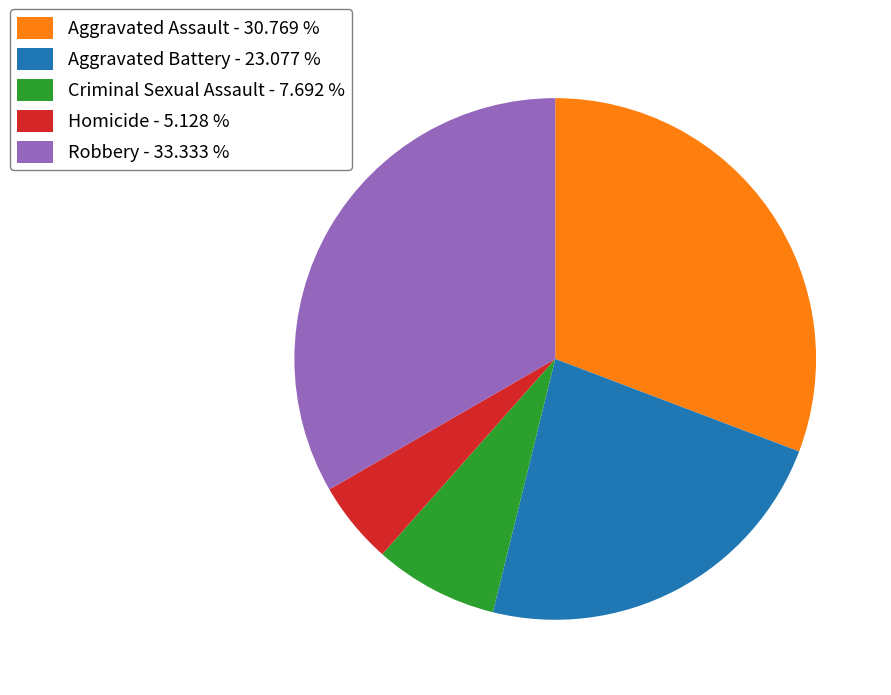

Which has a higher value, Aggravated Assault - 30.769 % or Homicide - 5.128 %?

Aggravated Assault - 30.769 %